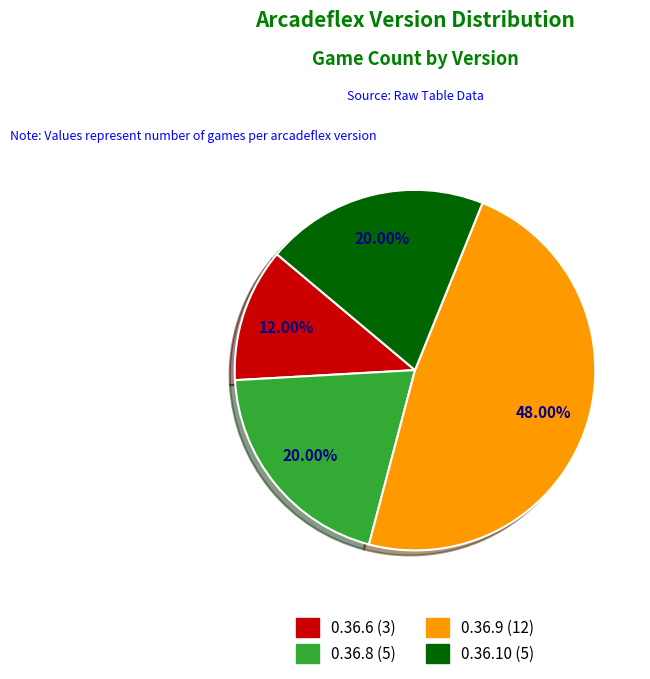

Is it true that 0.36.9 is 48% of the pie?

True